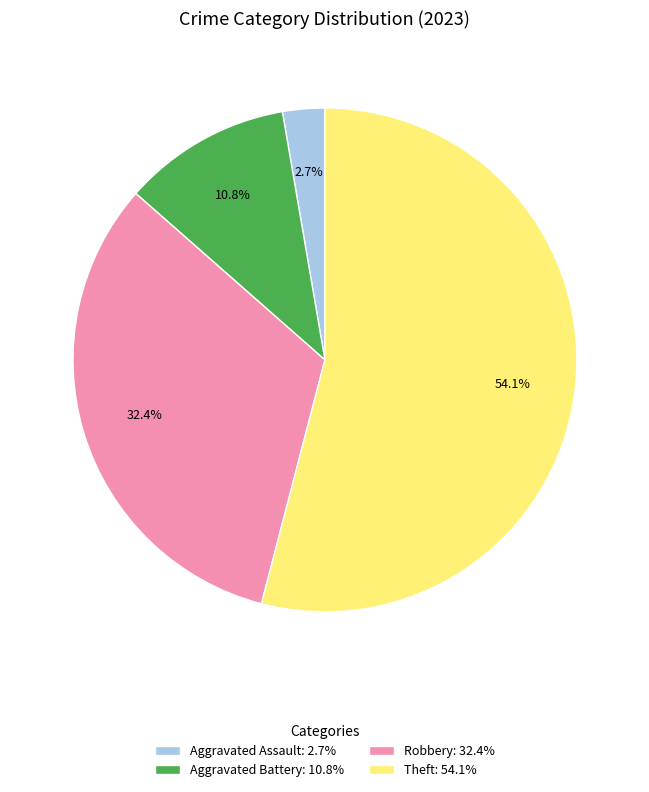

What percentage do Robbery: 32.4% and Aggravated Battery: 10.8% together represent?

43.2%